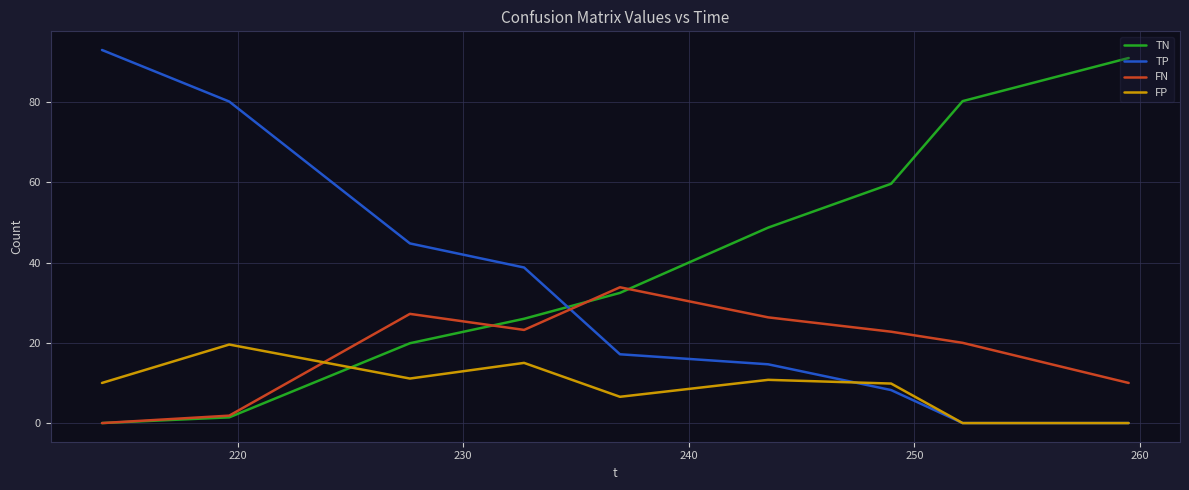

List the series in order of their overall mean, highest first.

TN, TP, FN, FP